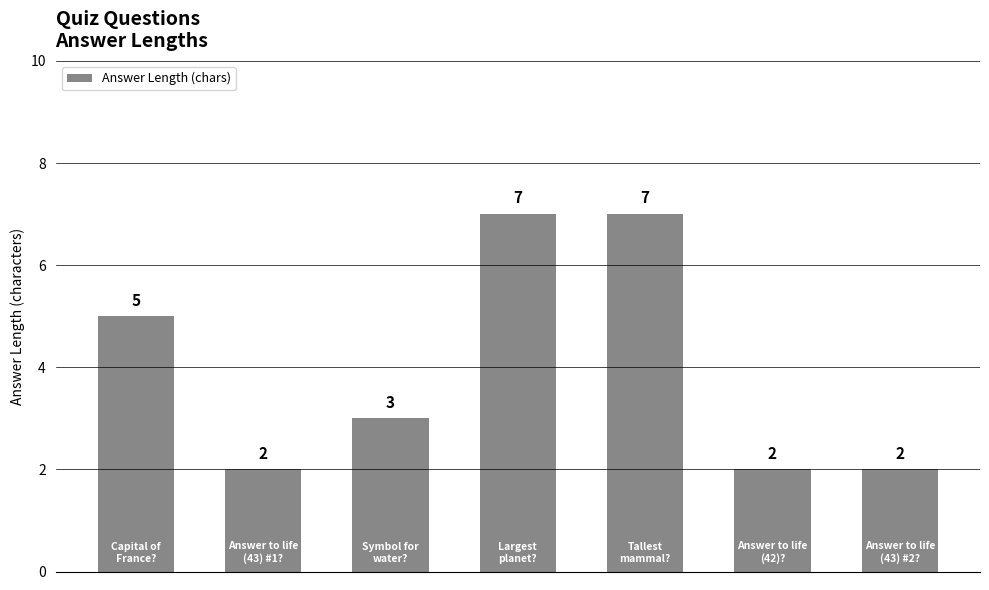

Count the values in the range 2 to 7.

7